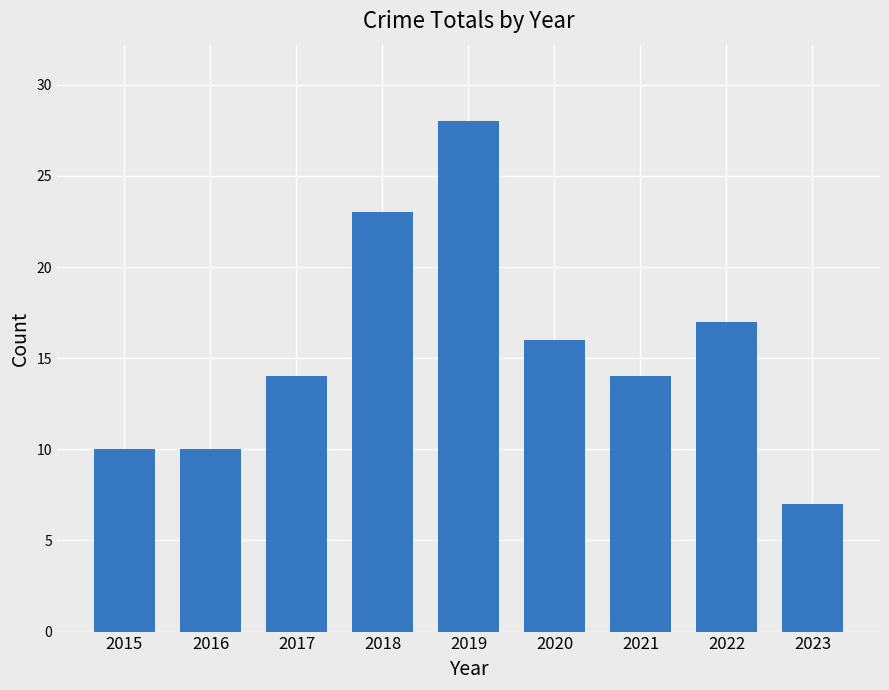

Does the chart contain stacked bars?

No